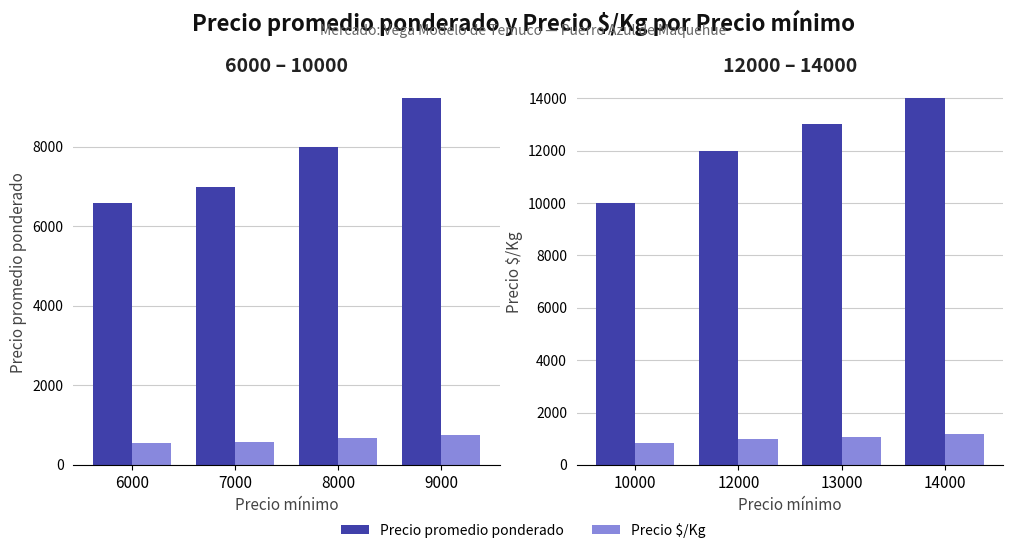

At which label does Precio $/Kg reach its minimum?

10000